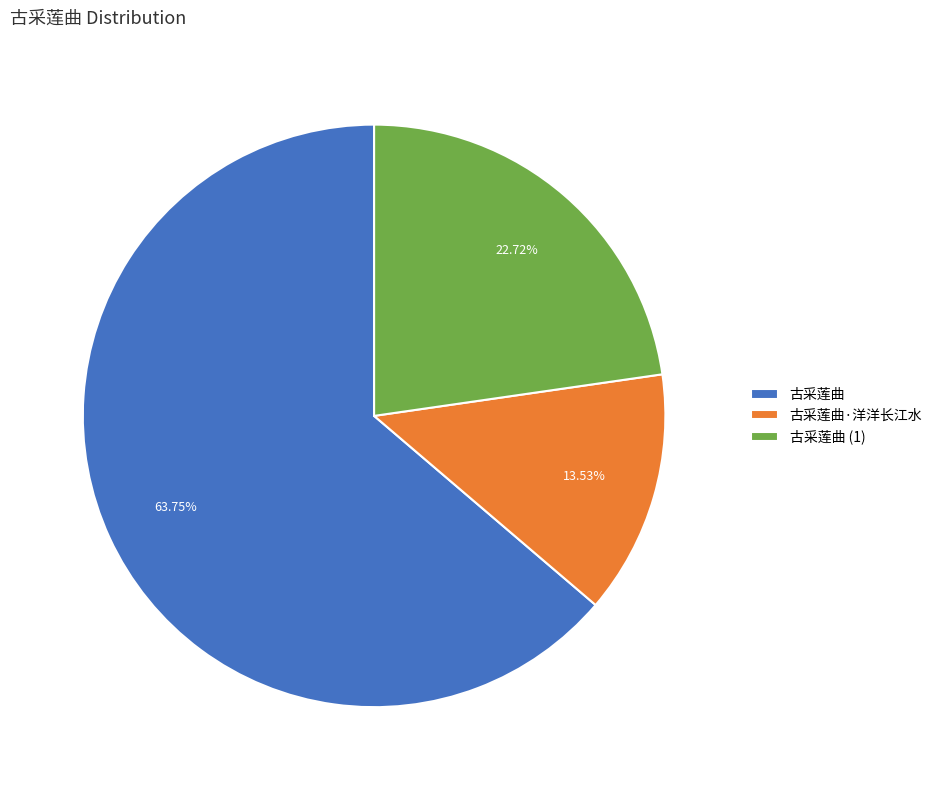

To the nearest percent, what is the difference between the 古采莲曲 and 古采莲曲·洋洋长江水 slice percentages?

50%